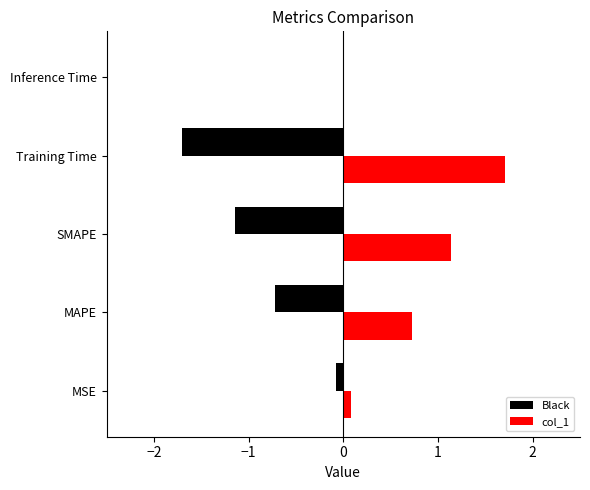

True or false: the data shows 0.7 at MAPE.

True